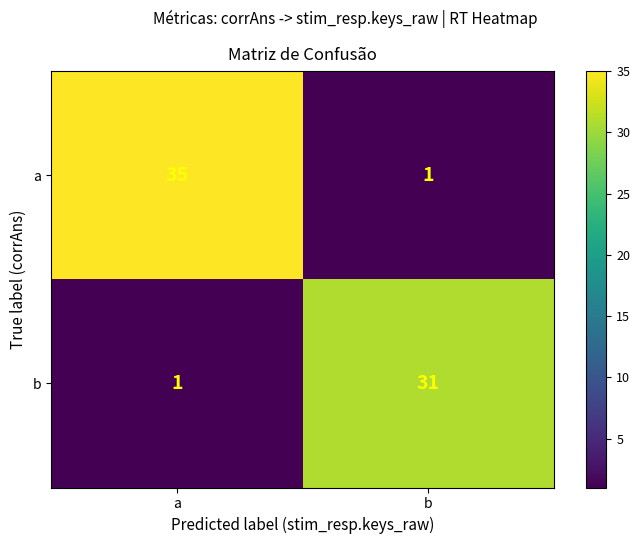

Between a and b, which series saw the biggest shift?

a